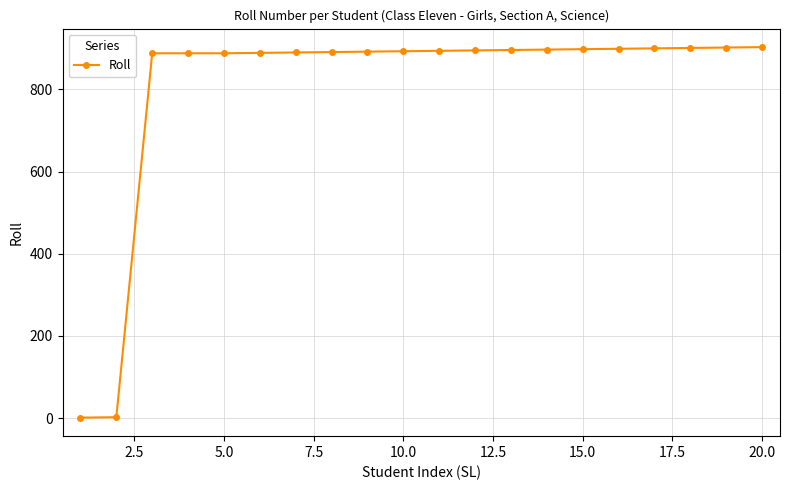

What is the value of the 18th point from the left?

901